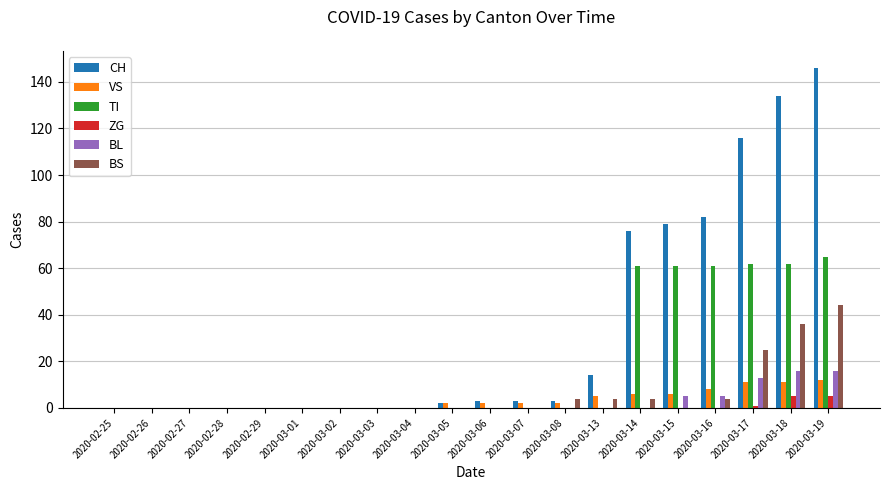

At which label is CH closest to 73?

2020-03-14